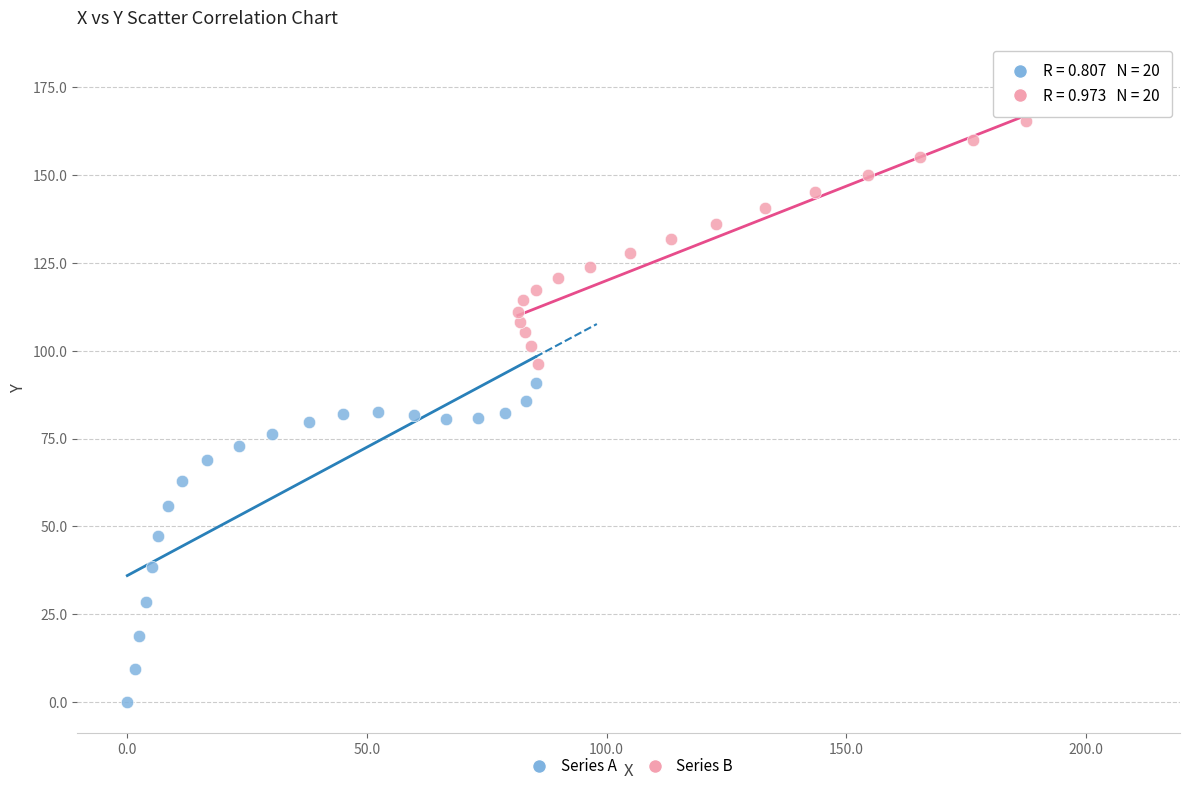

Which series contains the lowest Y value?

Series A